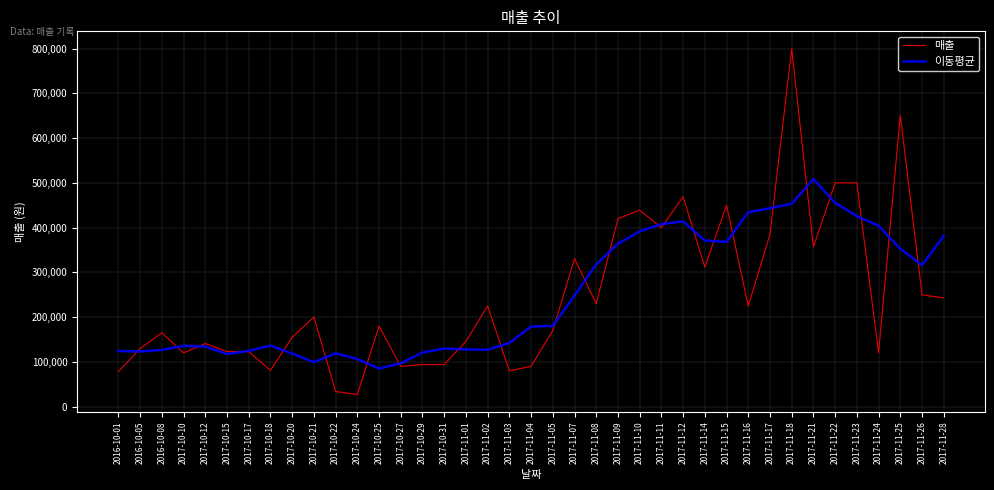

How many lines are shown in the chart?

2